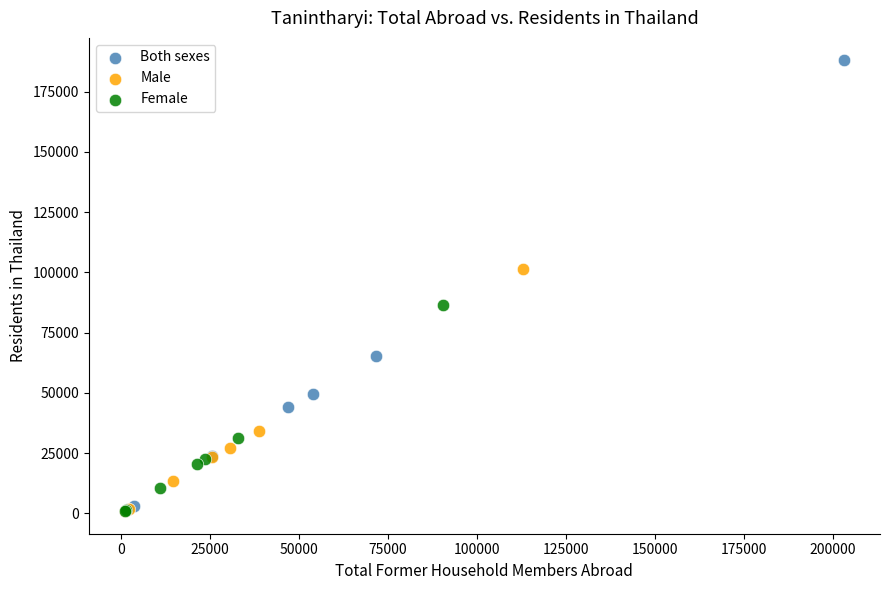

Which series has the largest Y range (max minus min)?

Both sexes